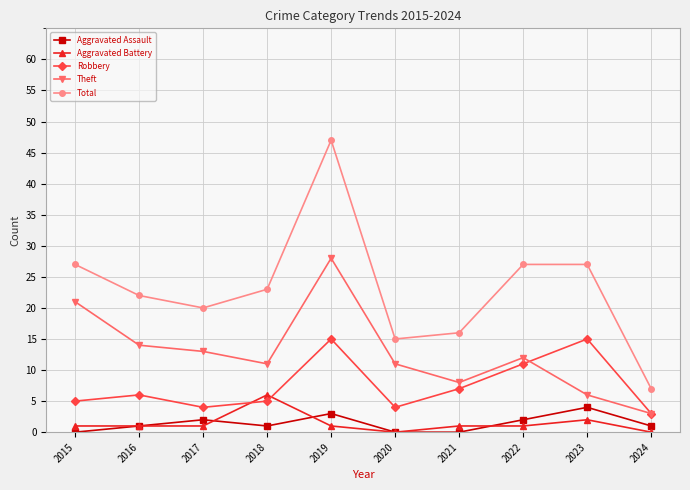

What are all the series names shown in the legend?

Aggravated Assault, Aggravated Battery, Robbery, Theft, Total